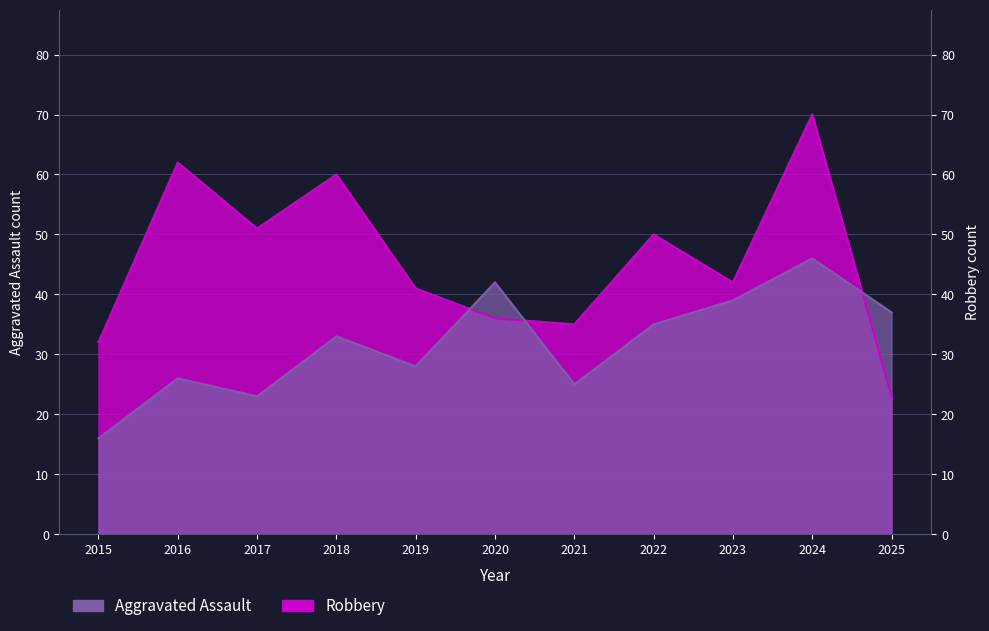

After their last crossing, which series has the higher values: Aggravated Assault or Robbery?

Aggravated Assault